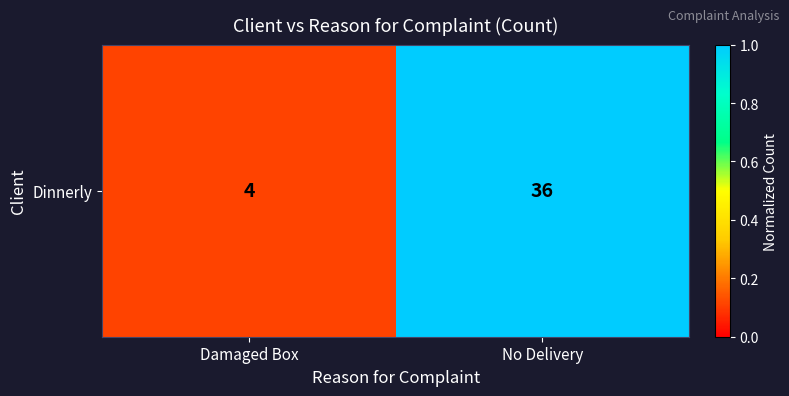

Rank the categories by value from lowest to highest.

Damaged Box, No Delivery